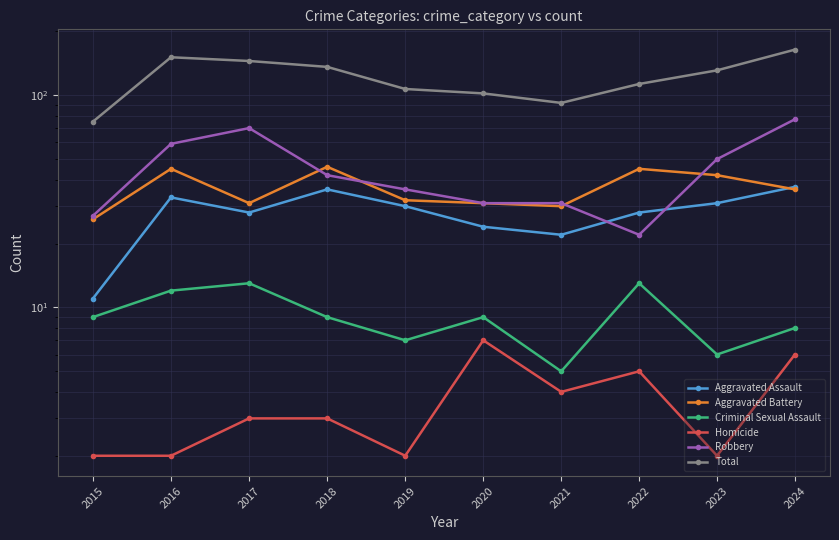

Is it true that Robbery equals 77 at 2024?

True